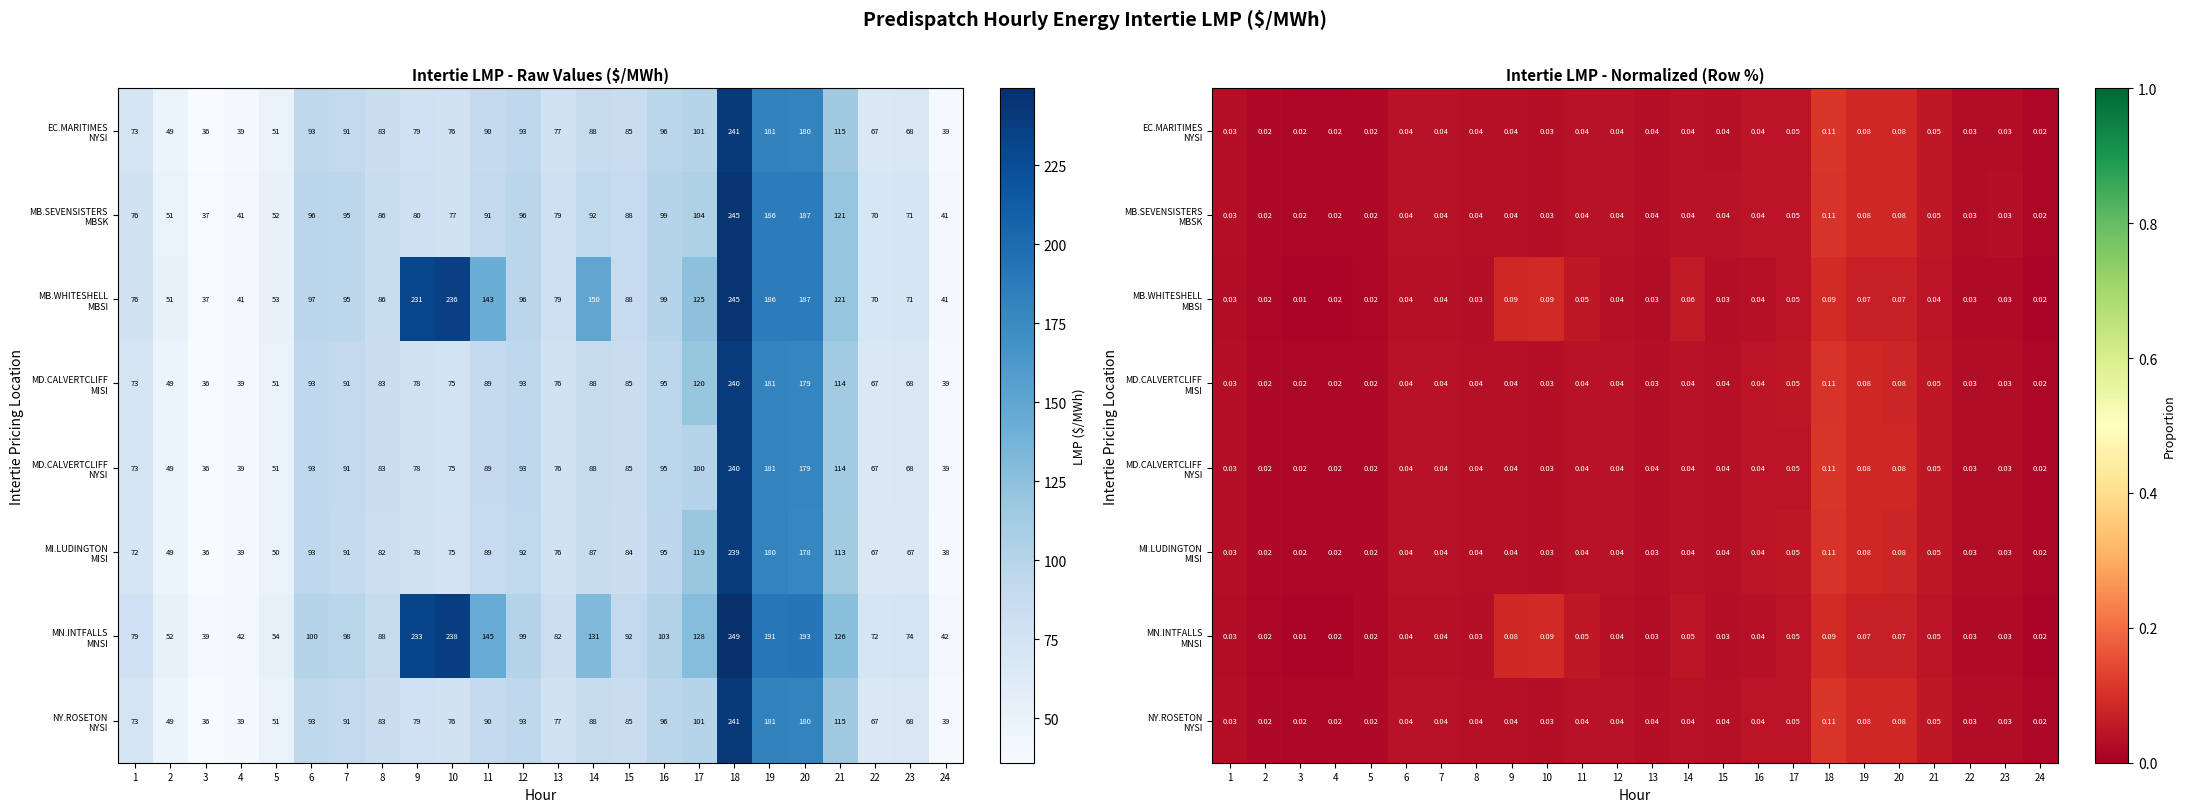

Is it true that EC.MARITIMES NYSI equals 0.0 at 11?

False